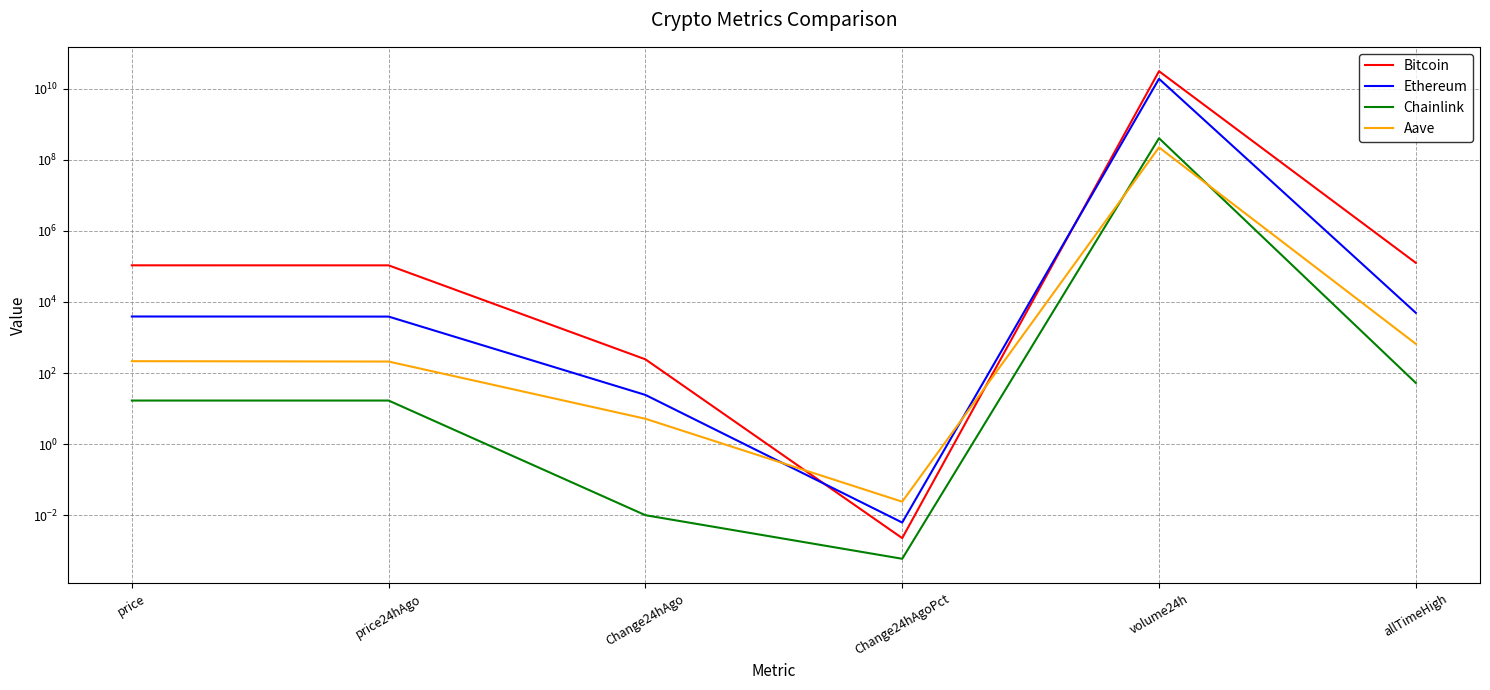

What are all the series names shown in the legend?

Bitcoin, Ethereum, Chainlink, Aave